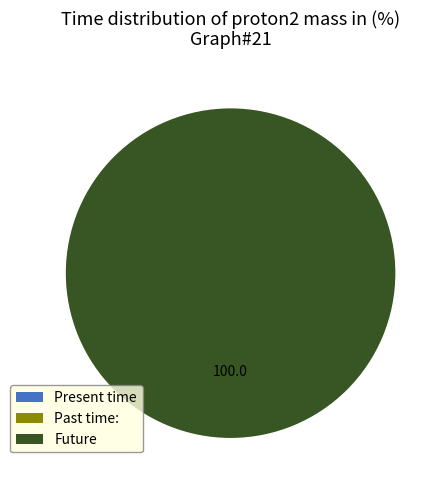

To the nearest percent, what is the combined percentage of 0 and 1?

100%